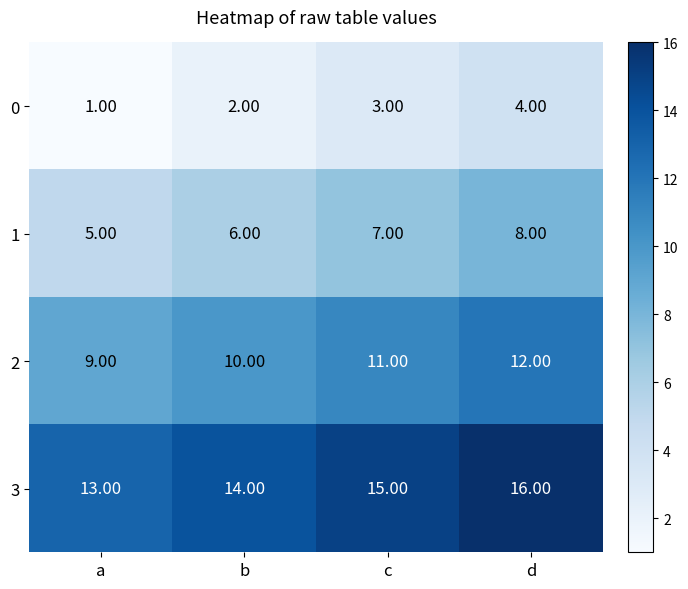

What is the difference between the maximum and minimum values in the 2 series?

3